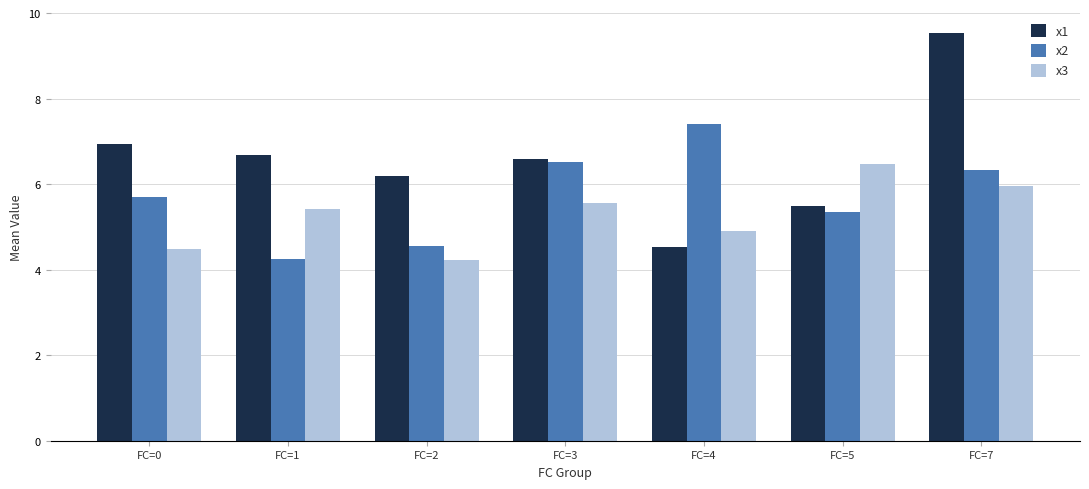

How many categories are shown in the chart?

7